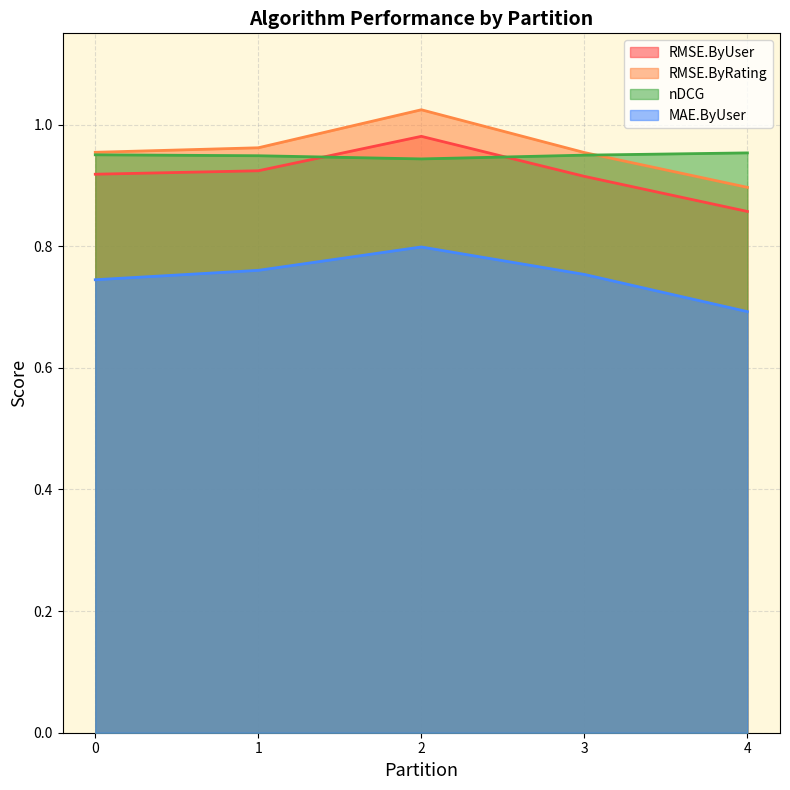

True or false: MAE.ByUser and RMSE.ByRating intersect in this chart.

False